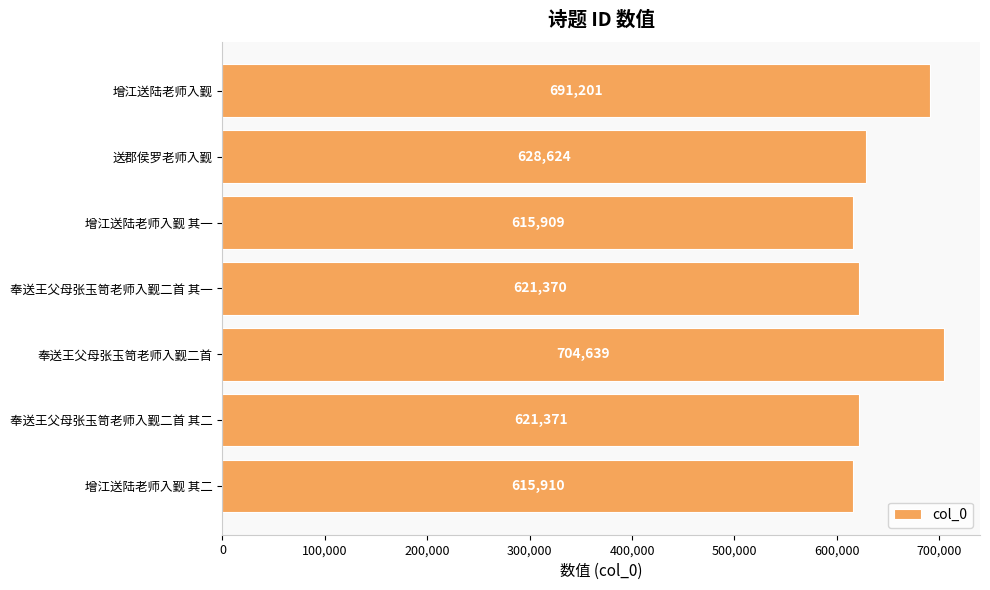

What is the label of the 7th bar from the top?

增江送陆老师入觐 其二